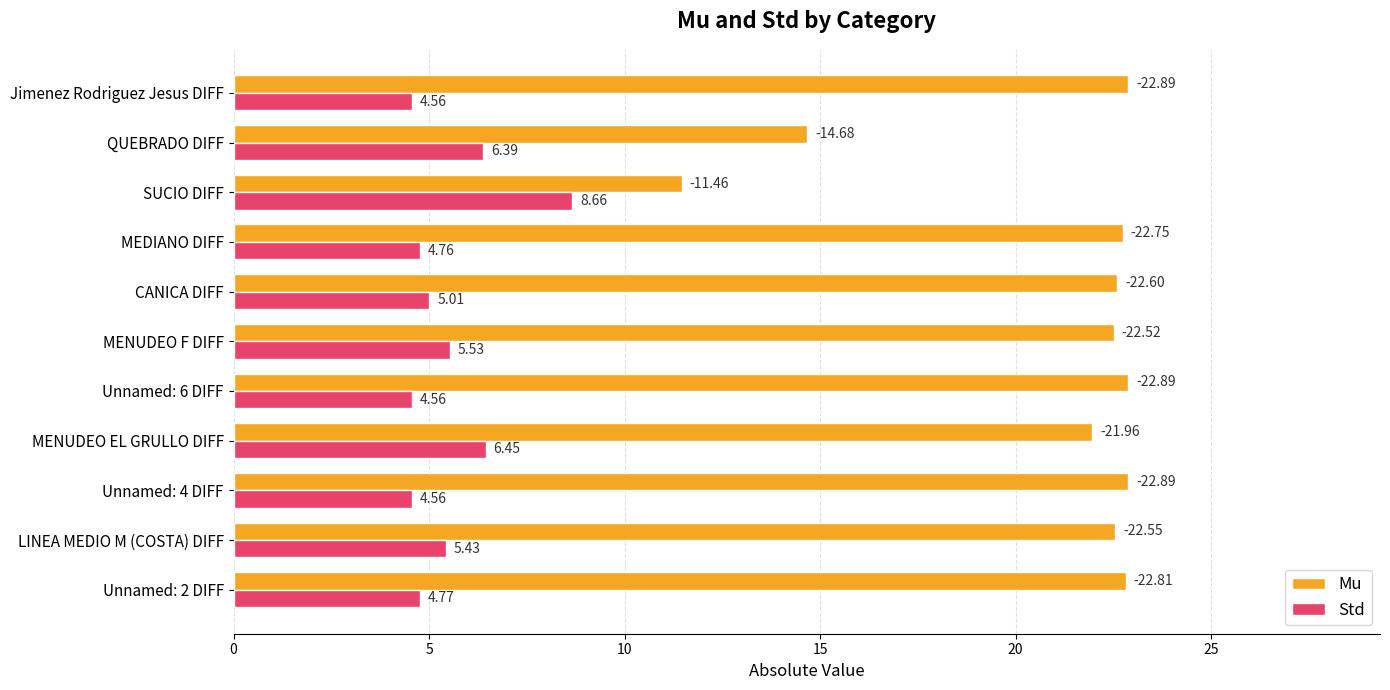

What is the sum of the Std values at Jimenez Rodriguez Jesus DIFF and Unnamed: 2 DIFF?

9.3